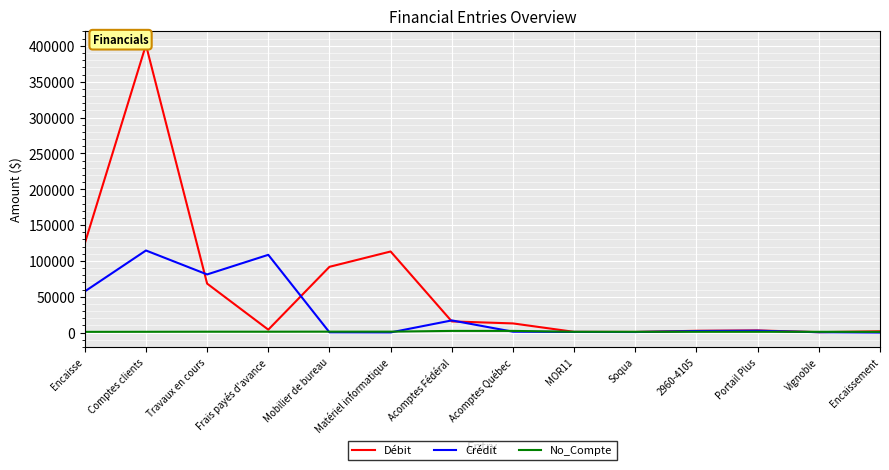

Which series has the largest range (max minus min)?

Débit